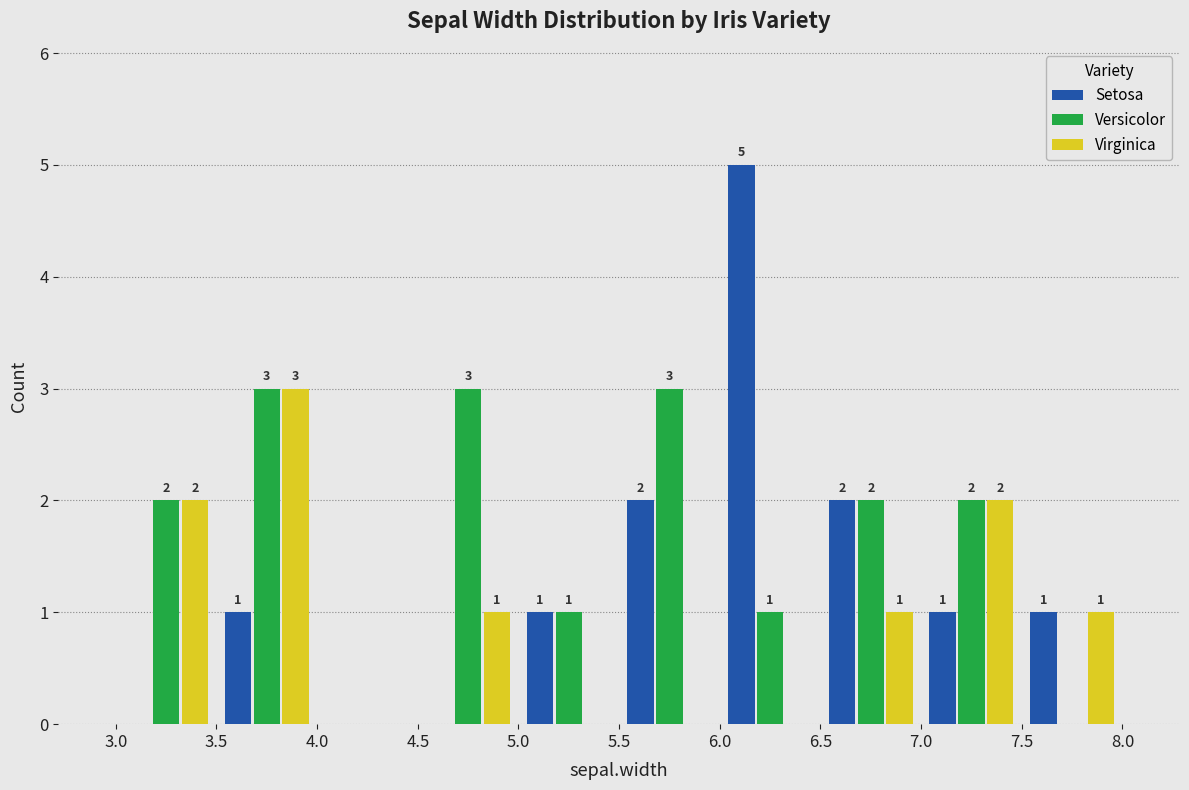

In the Setosa series, which range on the x-axis has the tallest bar?

6.0 to 6.5